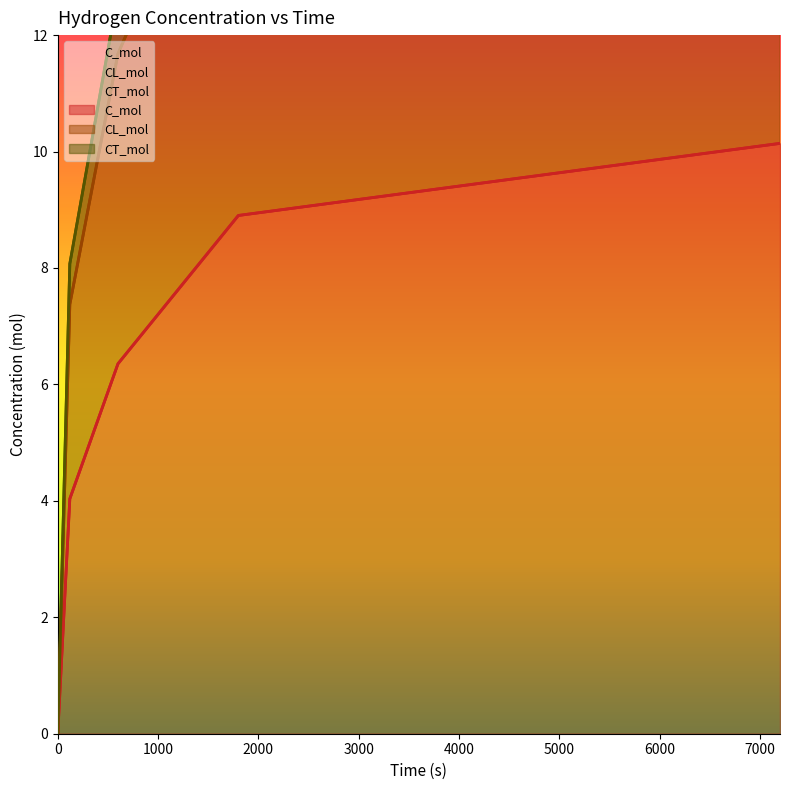

What are all the series names shown in the legend?

C_mol, CL_mol, CT_mol